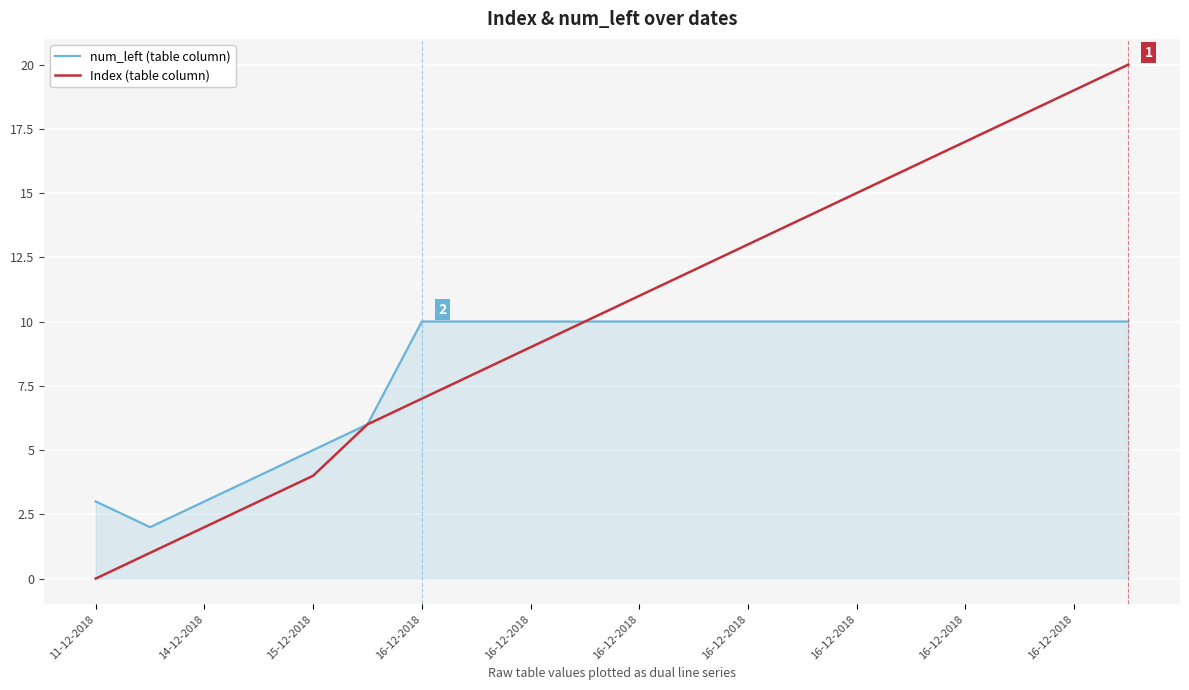

At how many categories does at least one series exceed 7?

14